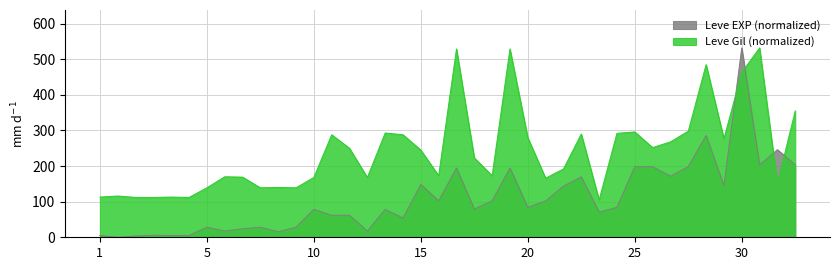

At how many categories does at least one series exceed 285?

13